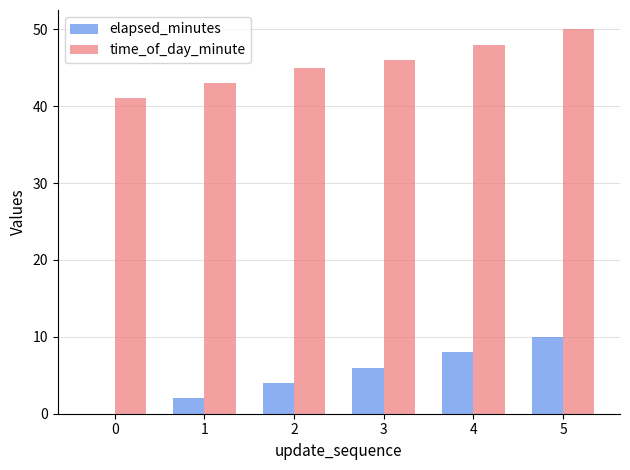

Between 2 and 3, which series saw the biggest shift?

elapsed_minutes